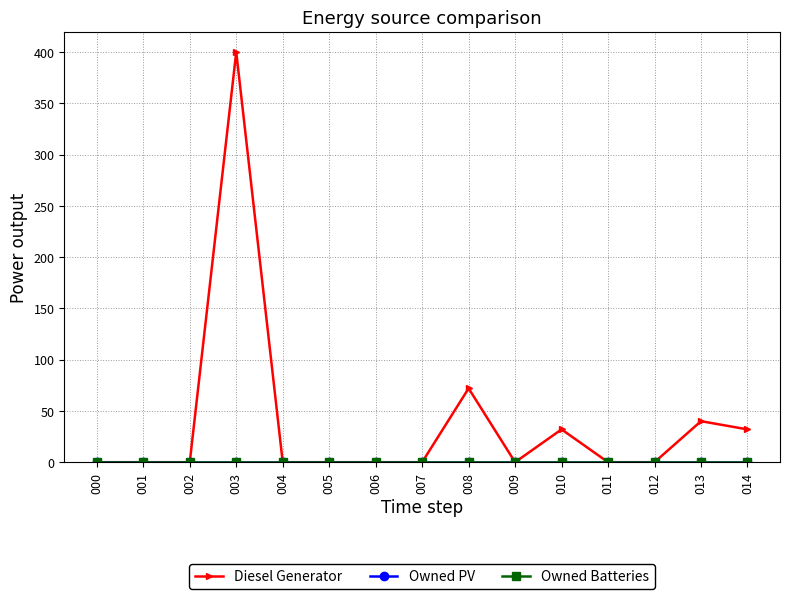

What are all the series names shown in the legend?

Diesel Generator, Owned PV, Owned Batteries